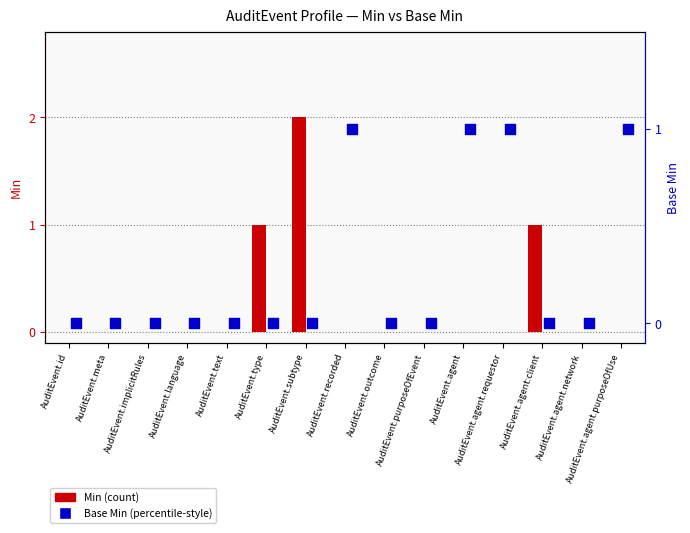

Which series has the largest Y range (max minus min)?

Min